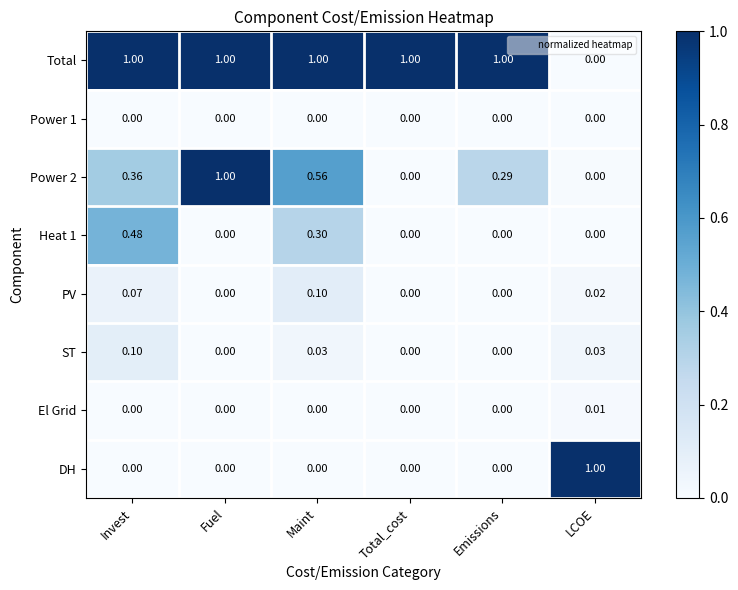

Which series has the largest total across all categories?

Total